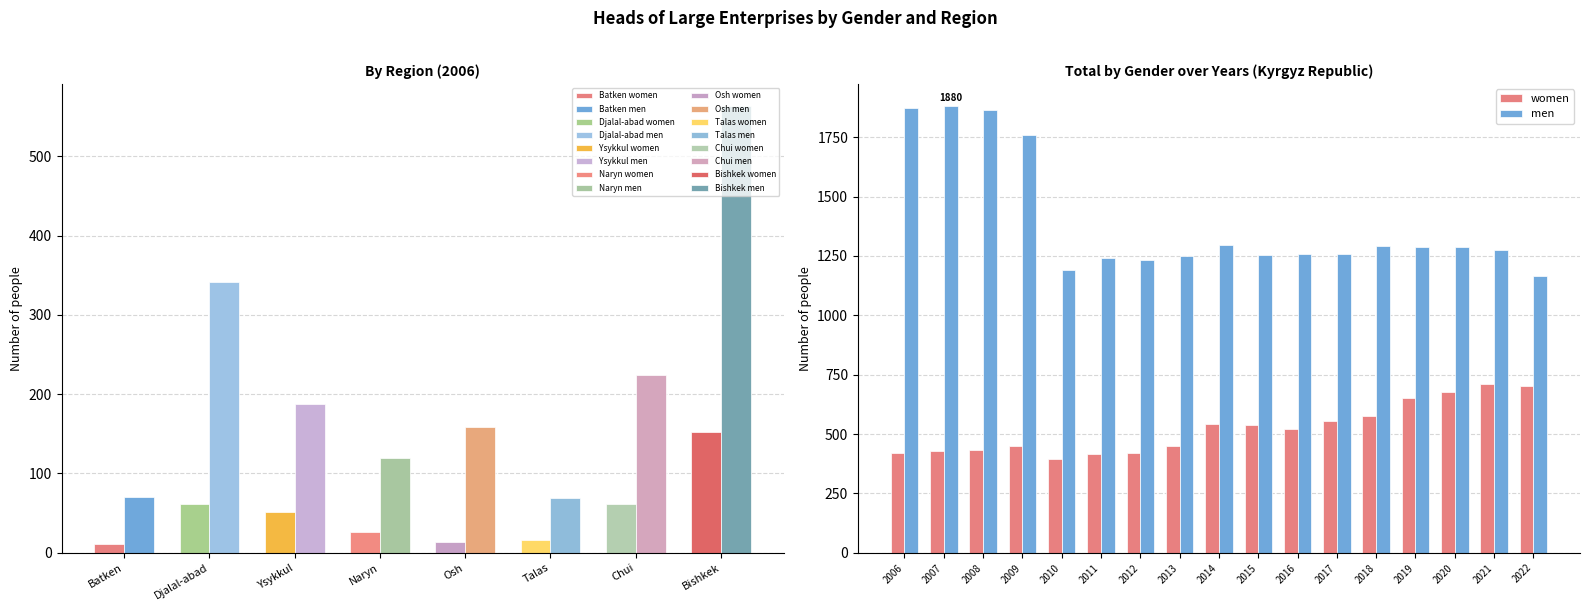

List the series in order of their peak value, highest first.

men, women